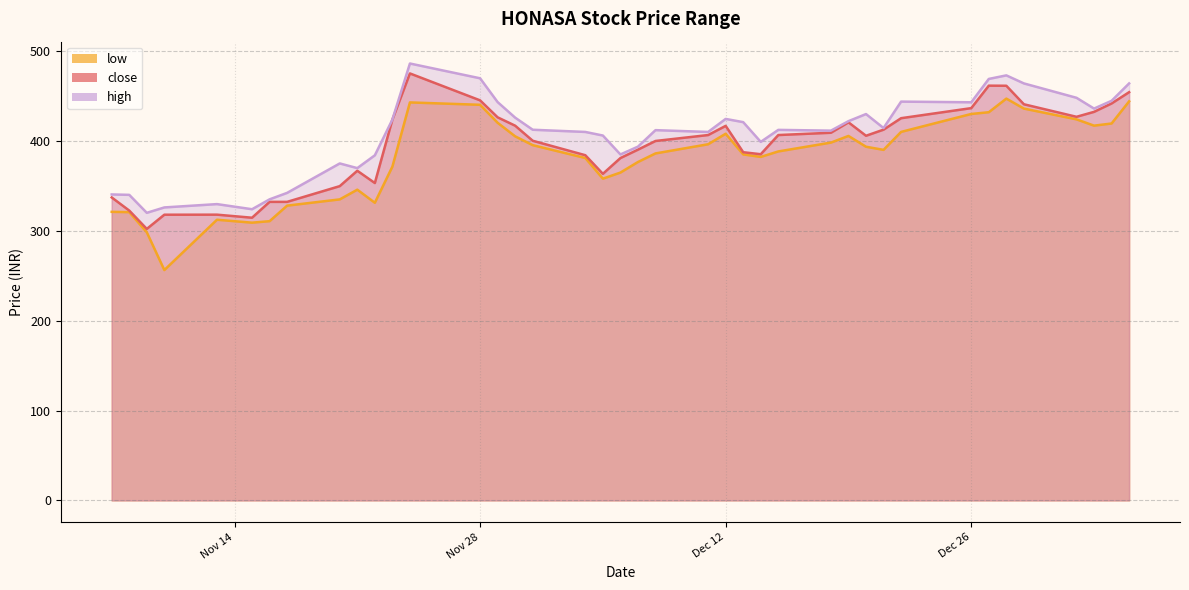

What is the sum of all close values?

15783.5